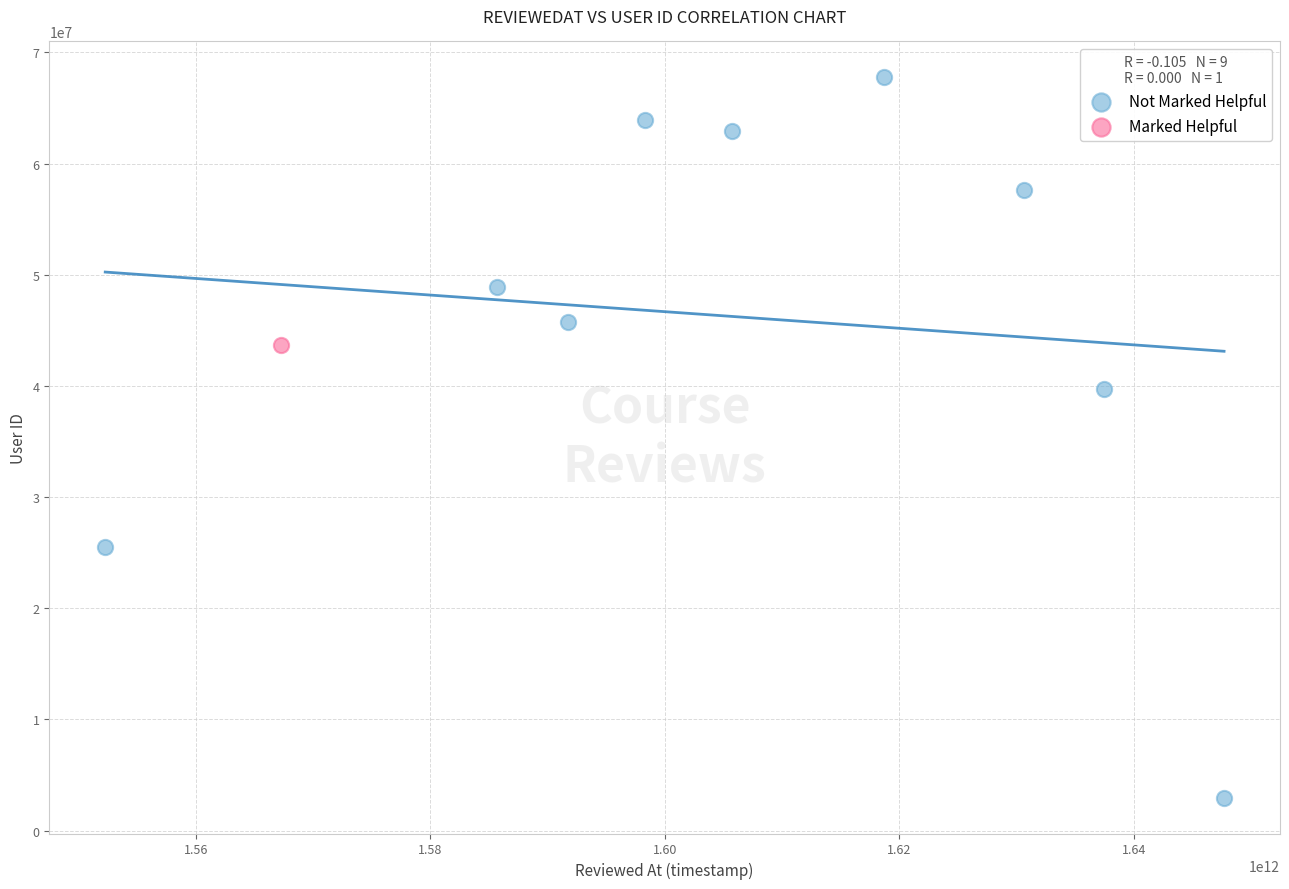

What are all the series names shown in the legend?

Not Marked Helpful, Marked Helpful